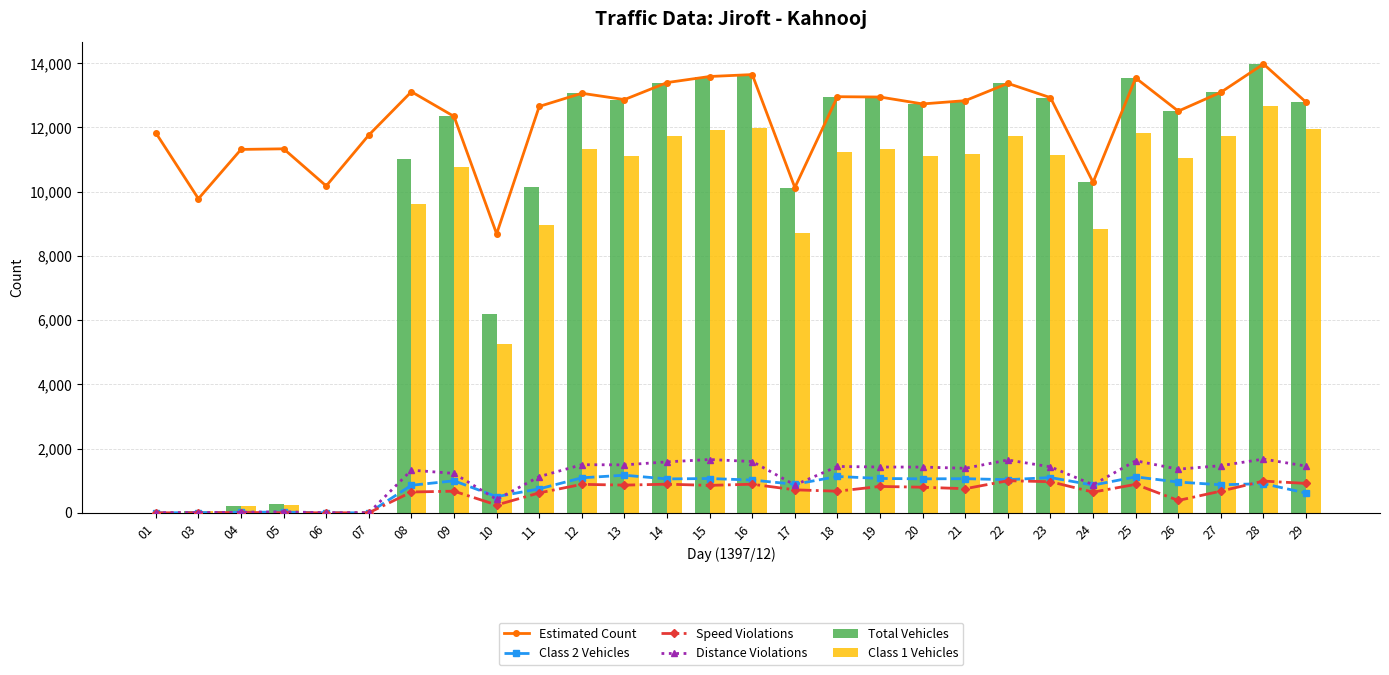

List the series in order of their peak value, lowest first.

Speed Violations, Class 2 Vehicles, Distance Violations, Class 1 Vehicles, Estimated Count, Total Vehicles